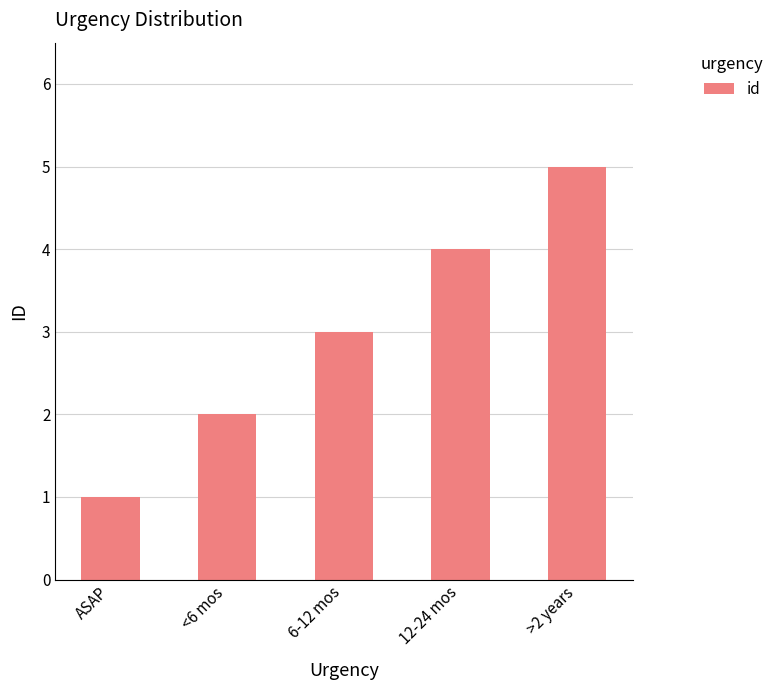

List the labels in order of value, smallest first.

ASAP, <6 mos, 6-12 mos, 12-24 mos, >2 years